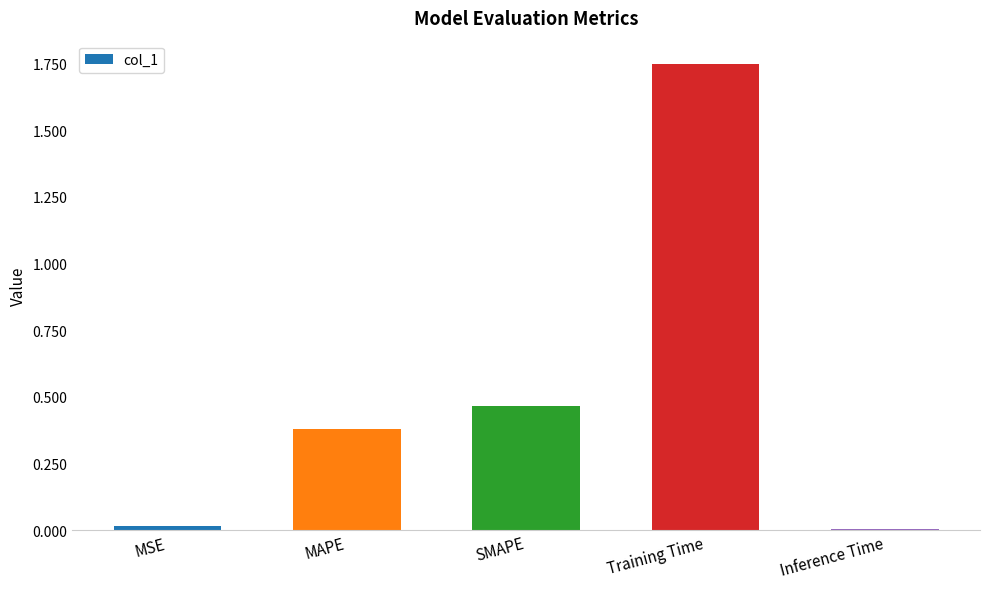

How many categories are shown in the chart?

5